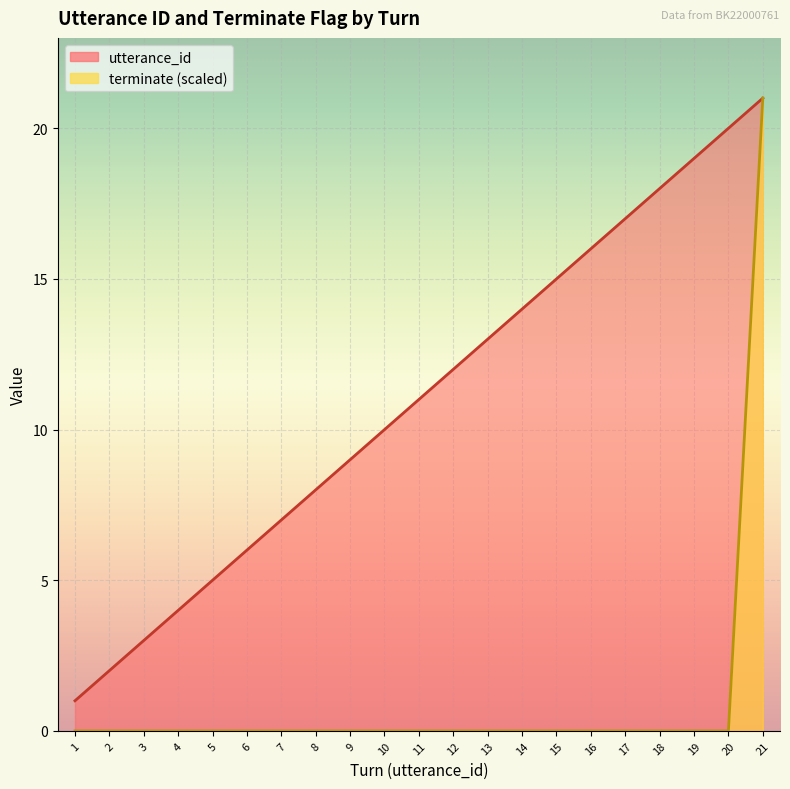

True or false: terminate has more than 0 points higher than both neighbors.

False